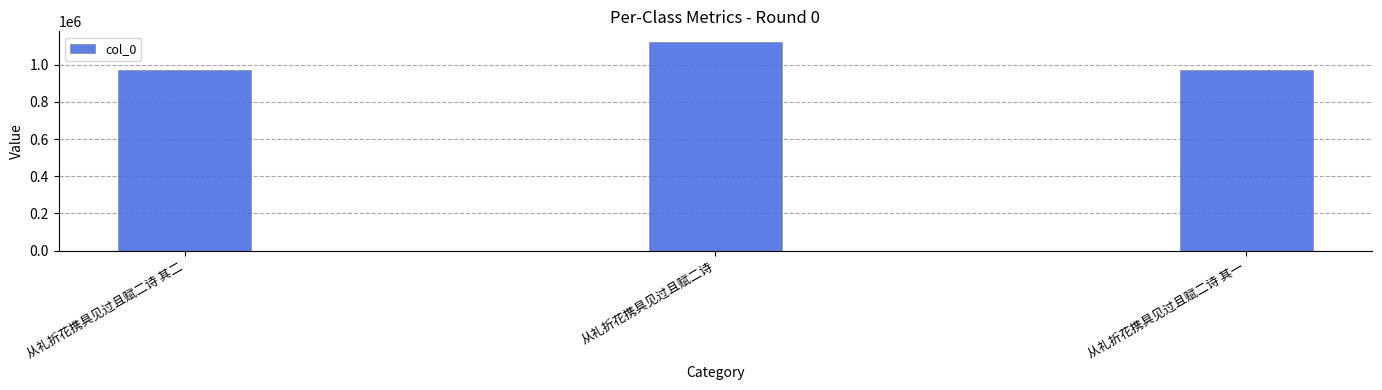

What is the approximate value at 从礼折花携具见过且赋二诗 其二?

971006